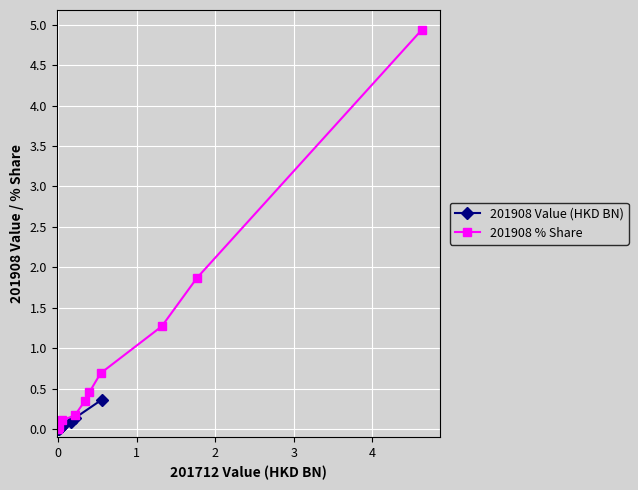

What is the highest value of the 201908 Value (HKD BN) series?

0.4